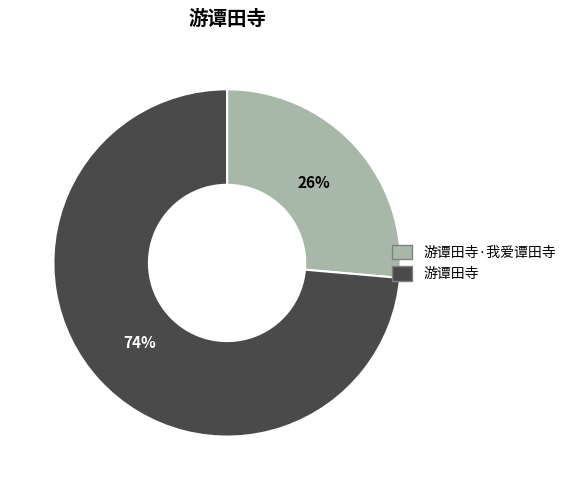

Is it true that 游谭田寺 is 74% of the pie?

True